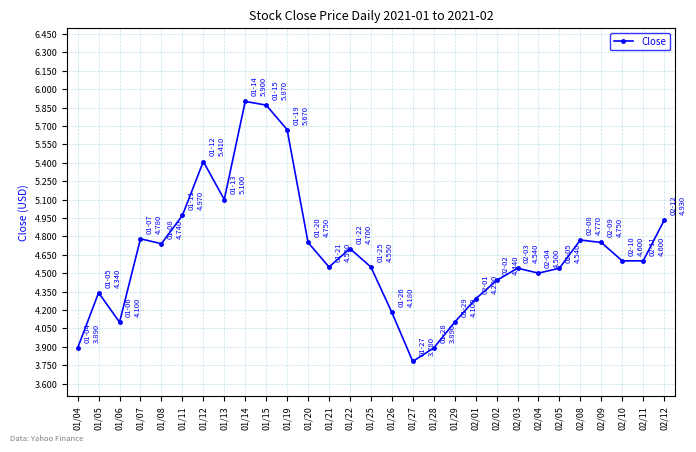

True or false: the data shows 7.2 at 01/25.

False